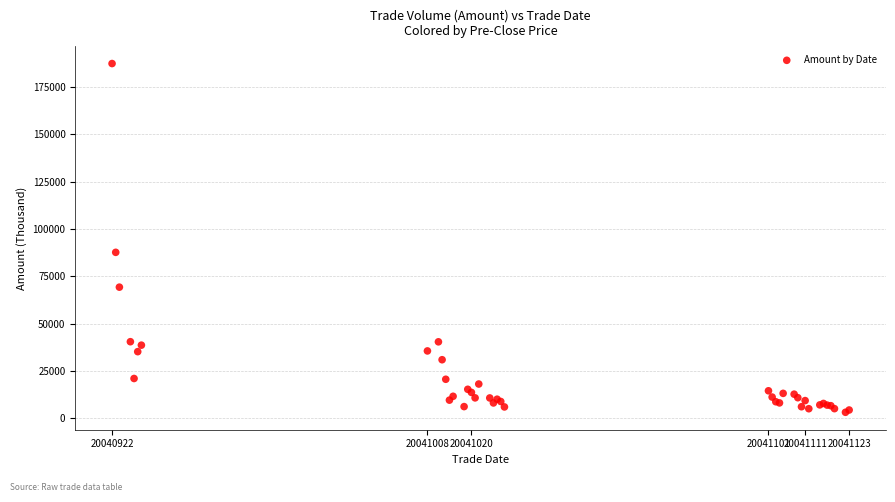

What Y value in the scatter plot is closest to 95295?

87671.5